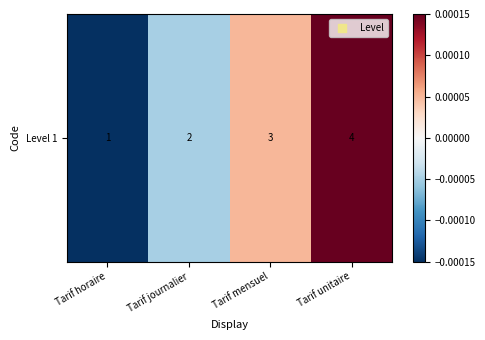

At which label is the value closest to 0?

Tarif journalier